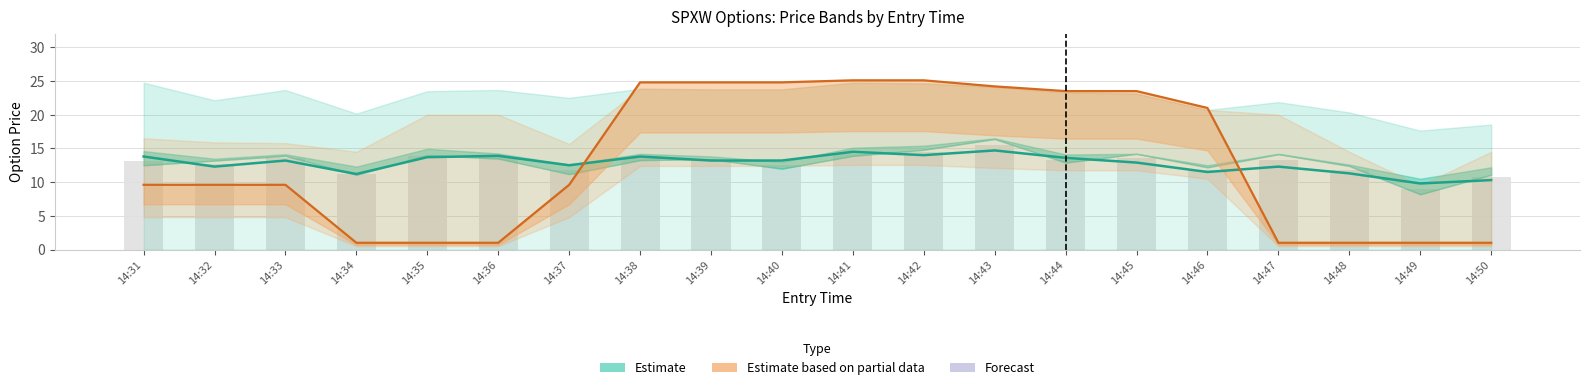

Reading left to right, extract all data points from this chart.

Estimate: 14:31=13.8	14:32=12.3	14:33=13.2	14:34=11.2	14:35=13.7	14:36=13.9	14:37=12.5	14:38=13.8	14:39=13.2	14:40=13.2	14:41=14.5	14:42=14.0	14:43=14.7	14:44=13.6	14:45=12.9	14:46=11.5	14:47=12.3	14:48=11.3	14:49=9.8	14:50=10.3
Estimate based on partial data: 14:31=9.6	14:32=9.6	14:33=9.6	14:34=1.0	14:35=1.0	14:36=1.0	14:37=9.6	14:38=24.8	14:39=24.8	14:40=24.8	14:41=25.1	14:42=25.1	14:43=24.2	14:44=23.5	14:45=23.5	14:46=21.0	14:47=1.0	14:48=1.0	14:49=1.0	14:50=1.0